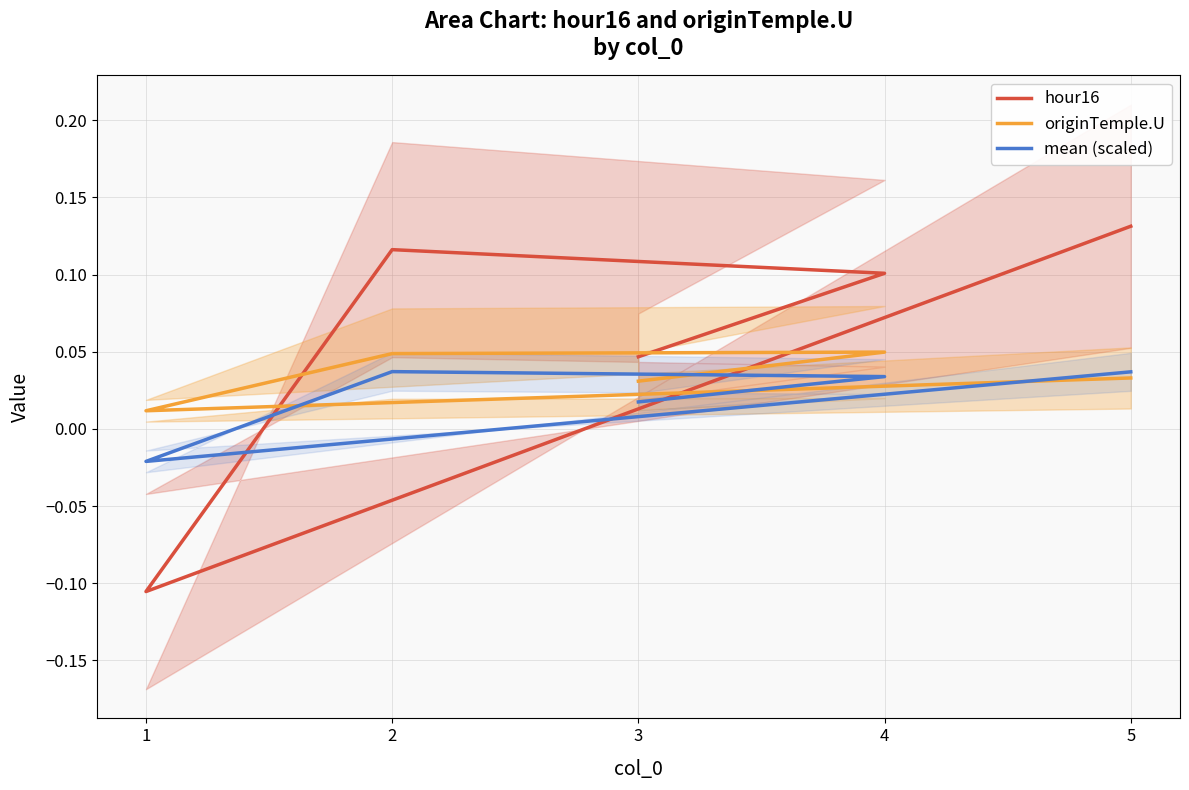

How many intersections are there between originTemple.U and hour16?

2